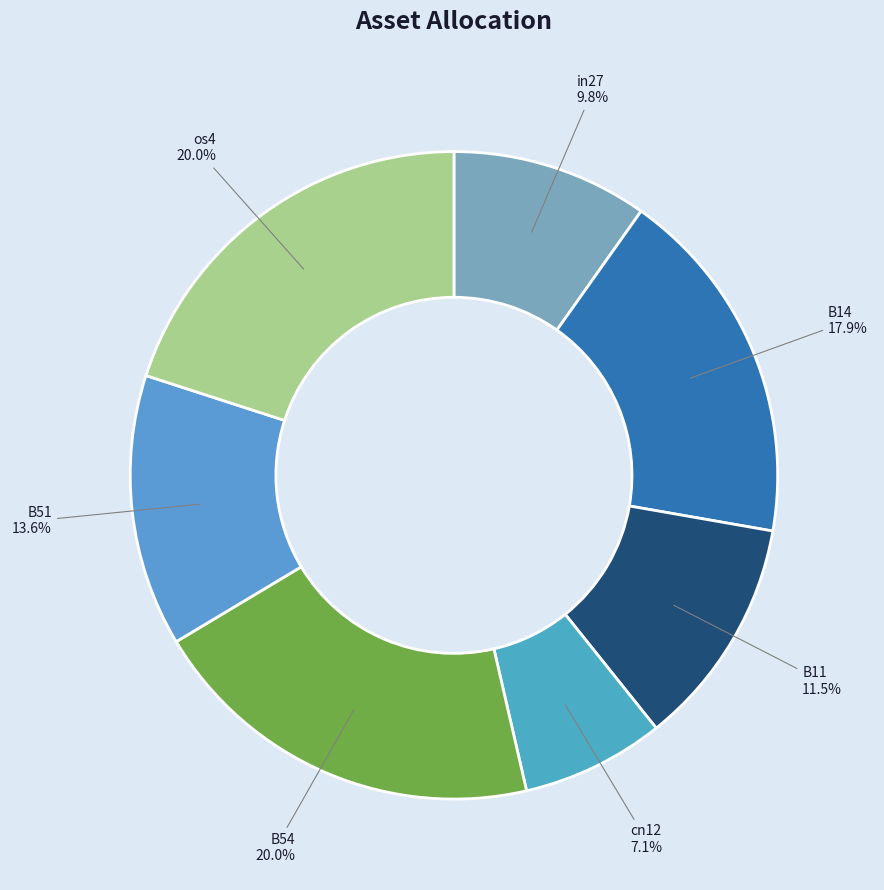

To the nearest percent, what is the difference between the largest and smallest slice percentages?

13%